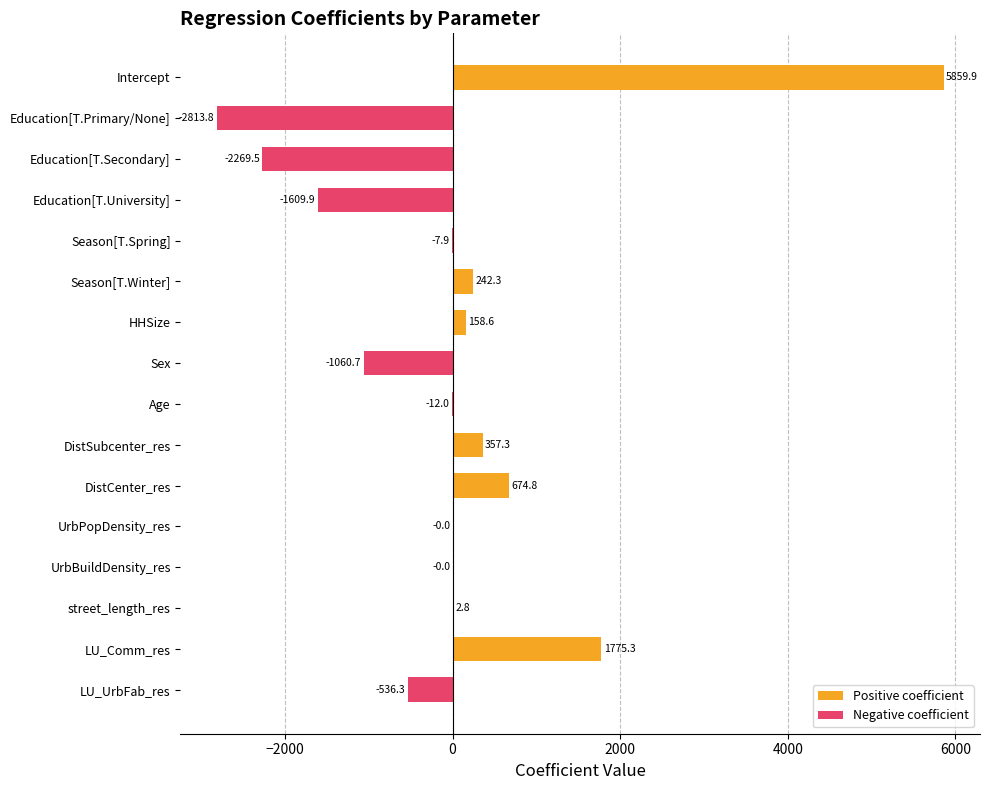

At how many categories does at least one series exceed 1283?

2